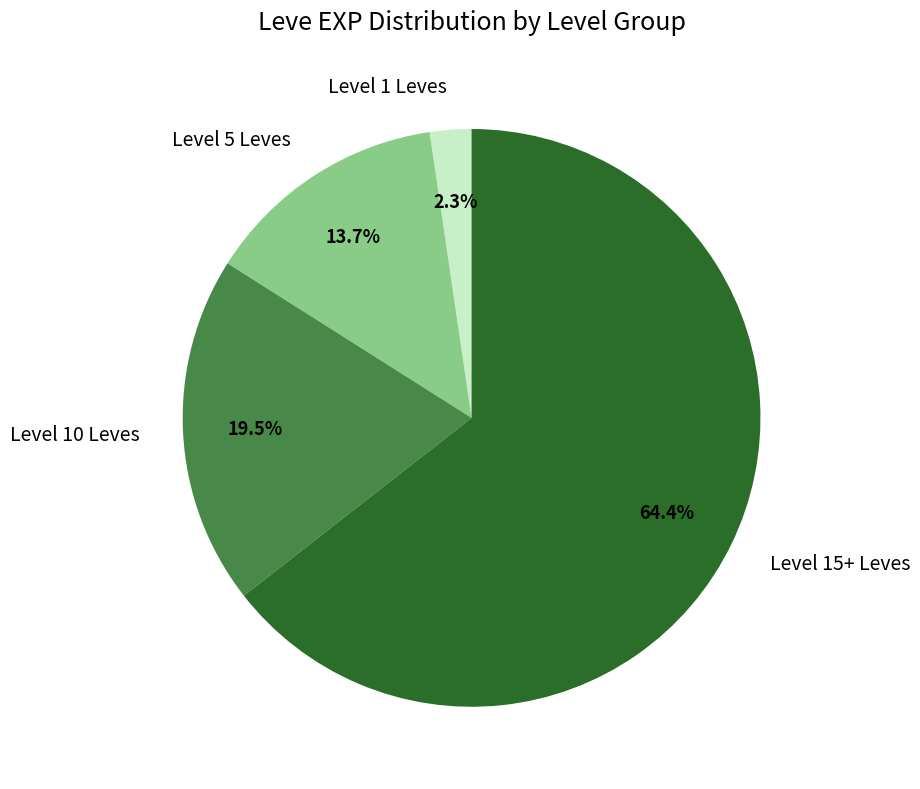

What is the total percentage of Level 10 Leves and Level 5 Leves?

33.2%